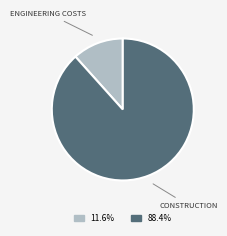

Count the number of slices in the pie.

2